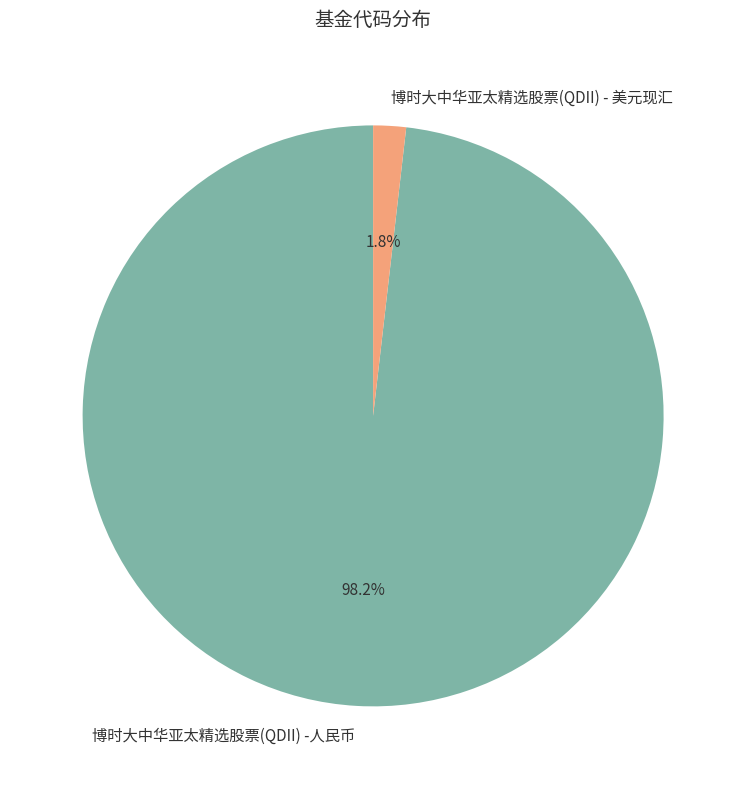

Is there any slice that represents more than half of the pie?

Yes